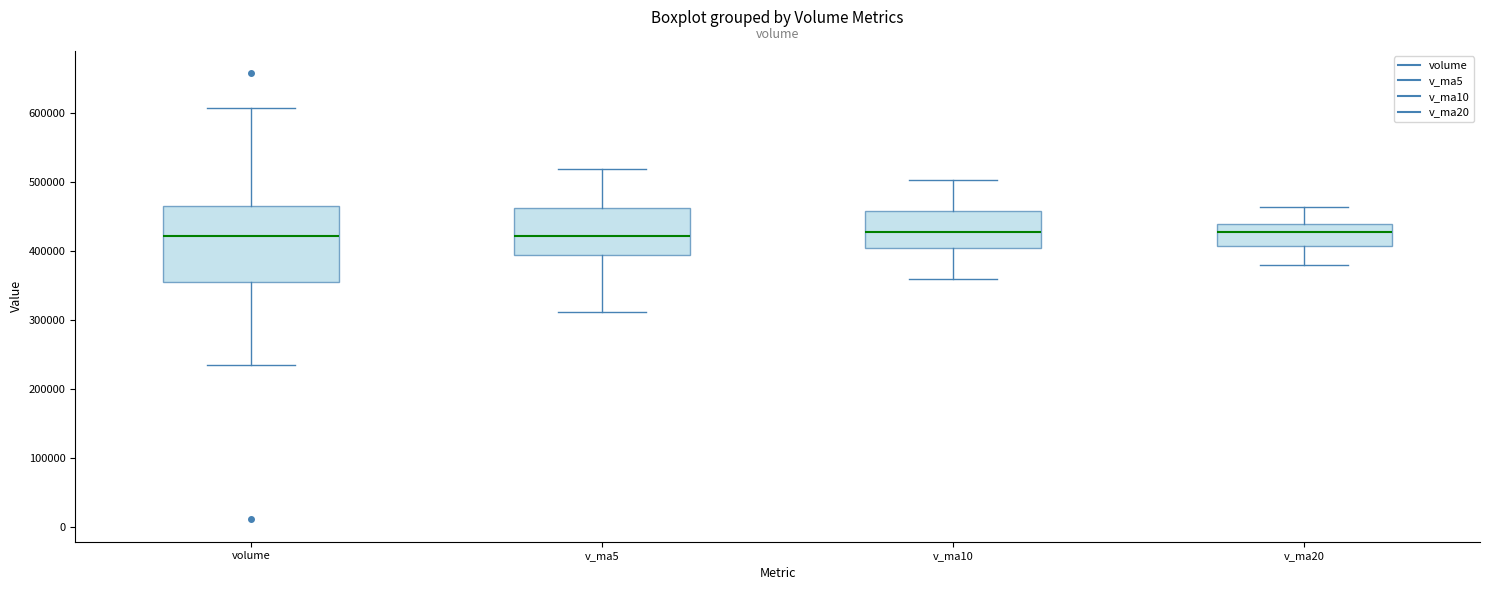

Reading left to right, transcribe this box plot: for each box, give where its median line is, the range the box spans, and where its two whiskers end, as read against the y-axis. The values are not printed on the chart, so give them approximately, as read against the axis.

volume: median 420000, box 350000 to 470000, whiskers 230000 to 610000
v_ma5: median 420000, box 390000 to 460000, whiskers 310000 to 520000
v_ma10: median 430000, box 400000 to 460000, whiskers 360000 to 500000
v_ma20: median 430000, box 410000 to 440000, whiskers 380000 to 460000